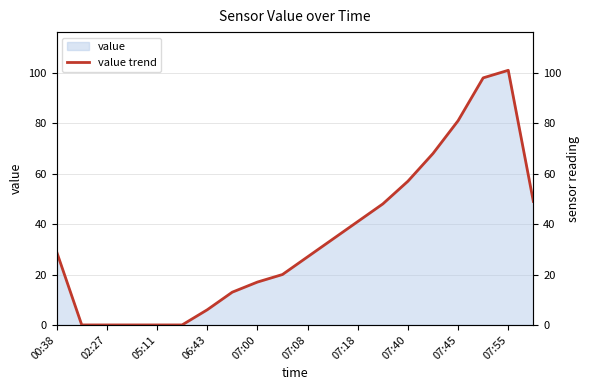

Count the number of categories in the chart.

20